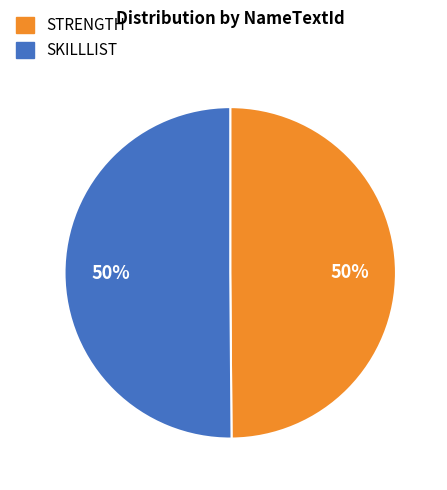

What is the ratio of the value at SKILLLIST to the value at STRENGTH?

1.0